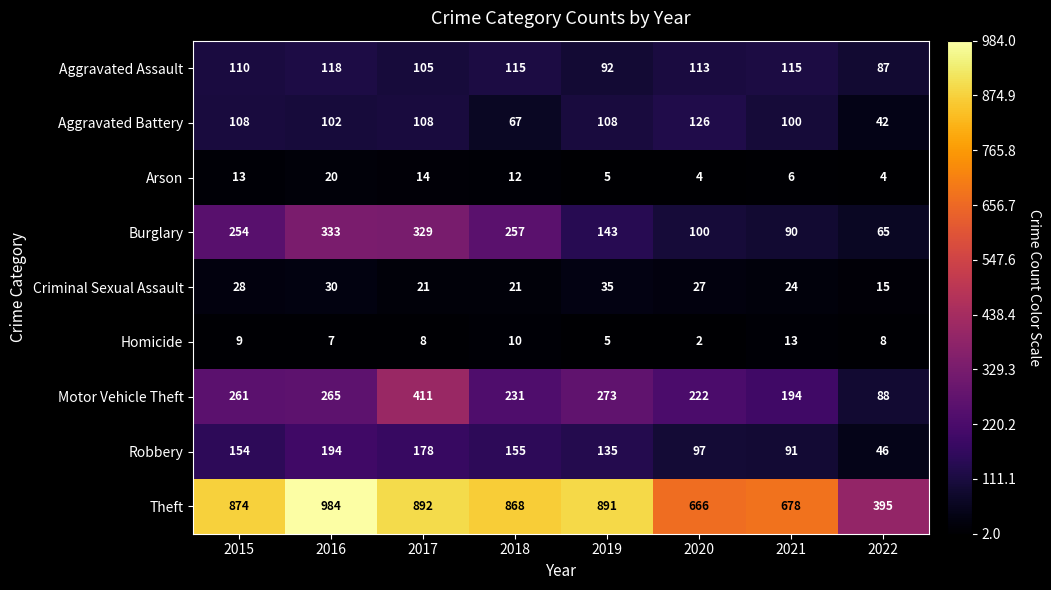

Read the Criminal Sexual Assault value at 2018, to the nearest 10.

20